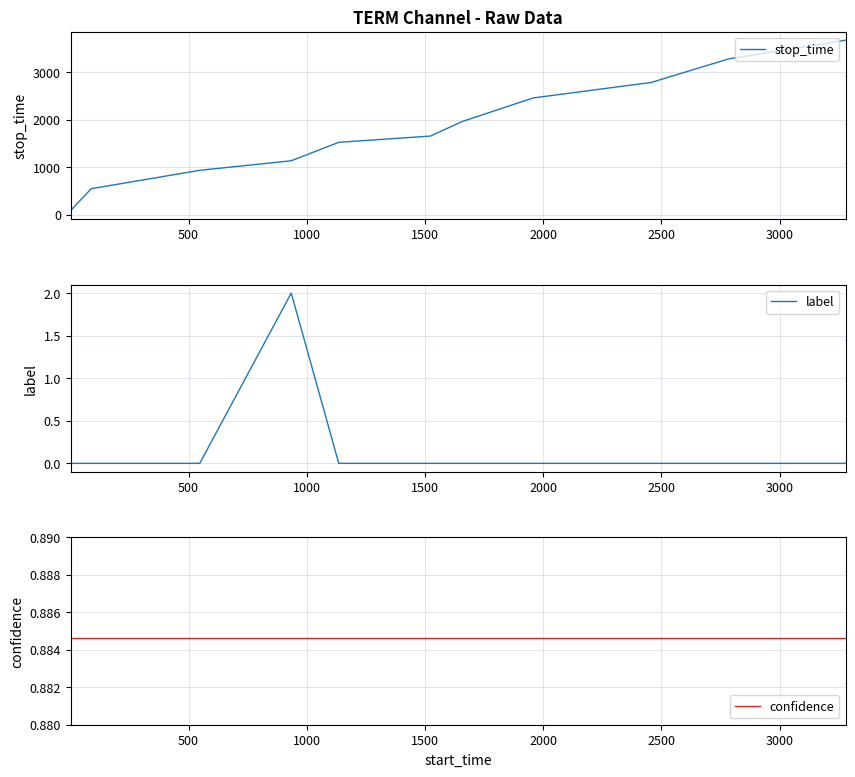

What is the highest value of the stop_time series?

3671